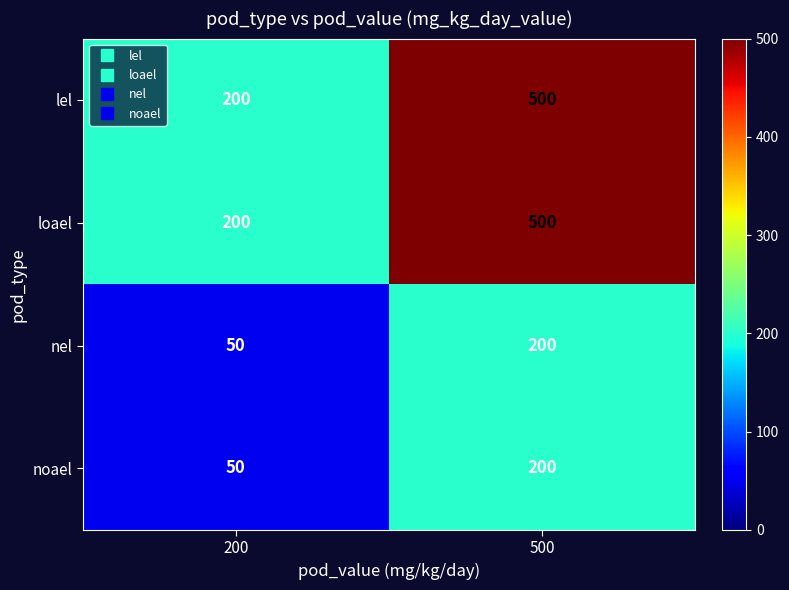

What is the difference between the noael values at 500 and 200?

150